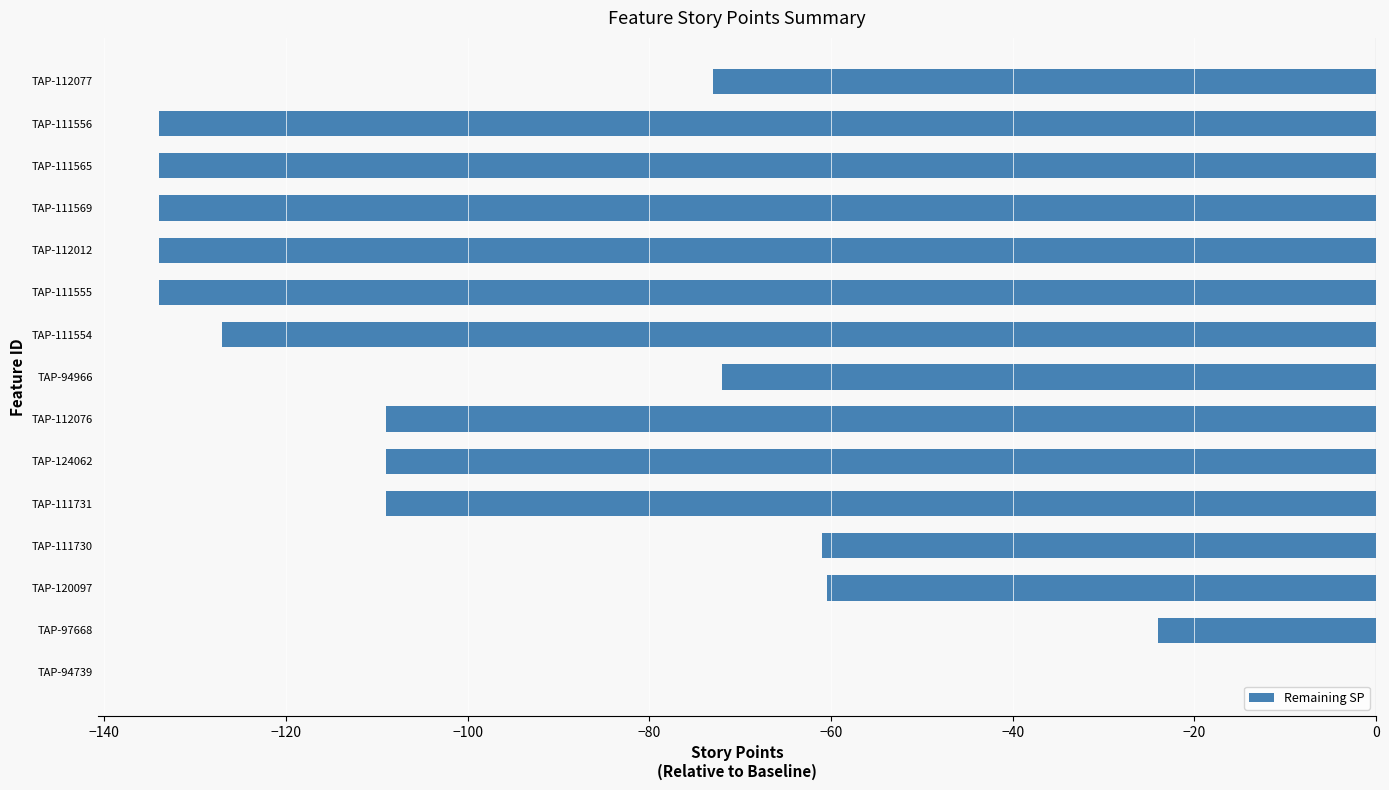

Is it true that the value at TAP-112077 is -119.2?

False